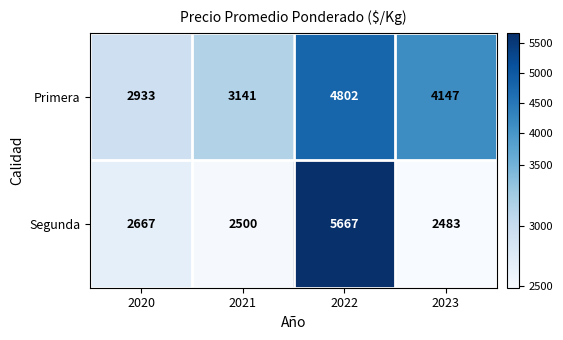

Rank the series at 2022 from highest to lowest value.

Segunda, Primera